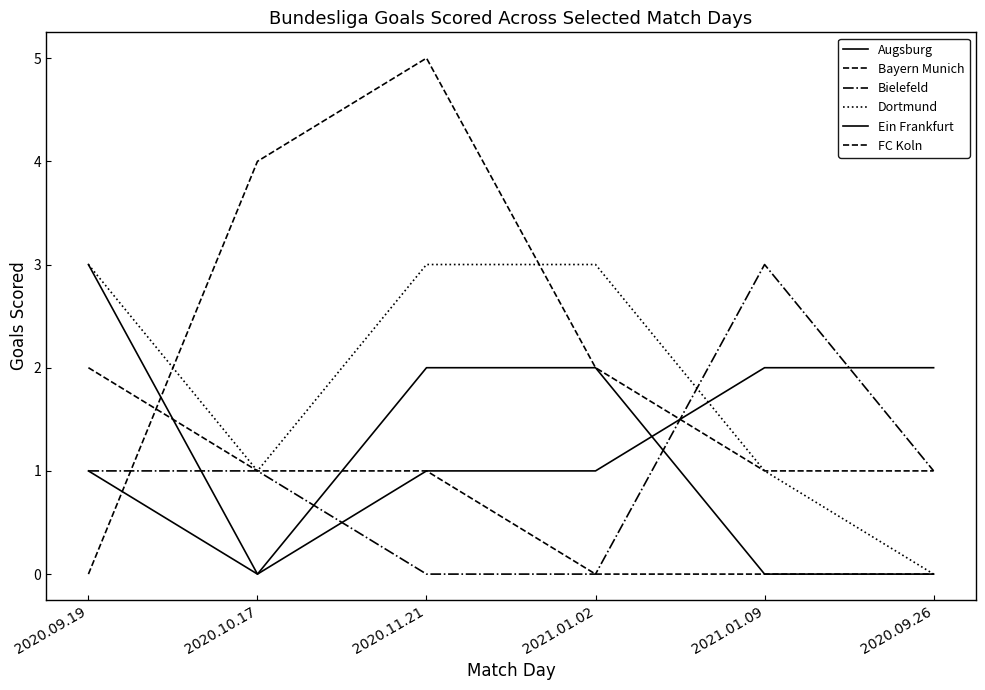

Is this an area chart (filled region under the line)?

No